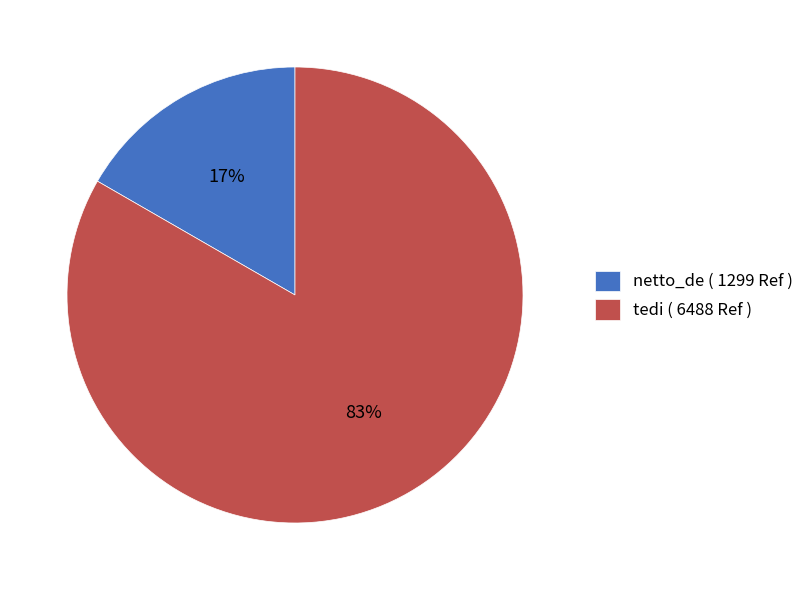

What is the largest slice in the pie chart?

tedi